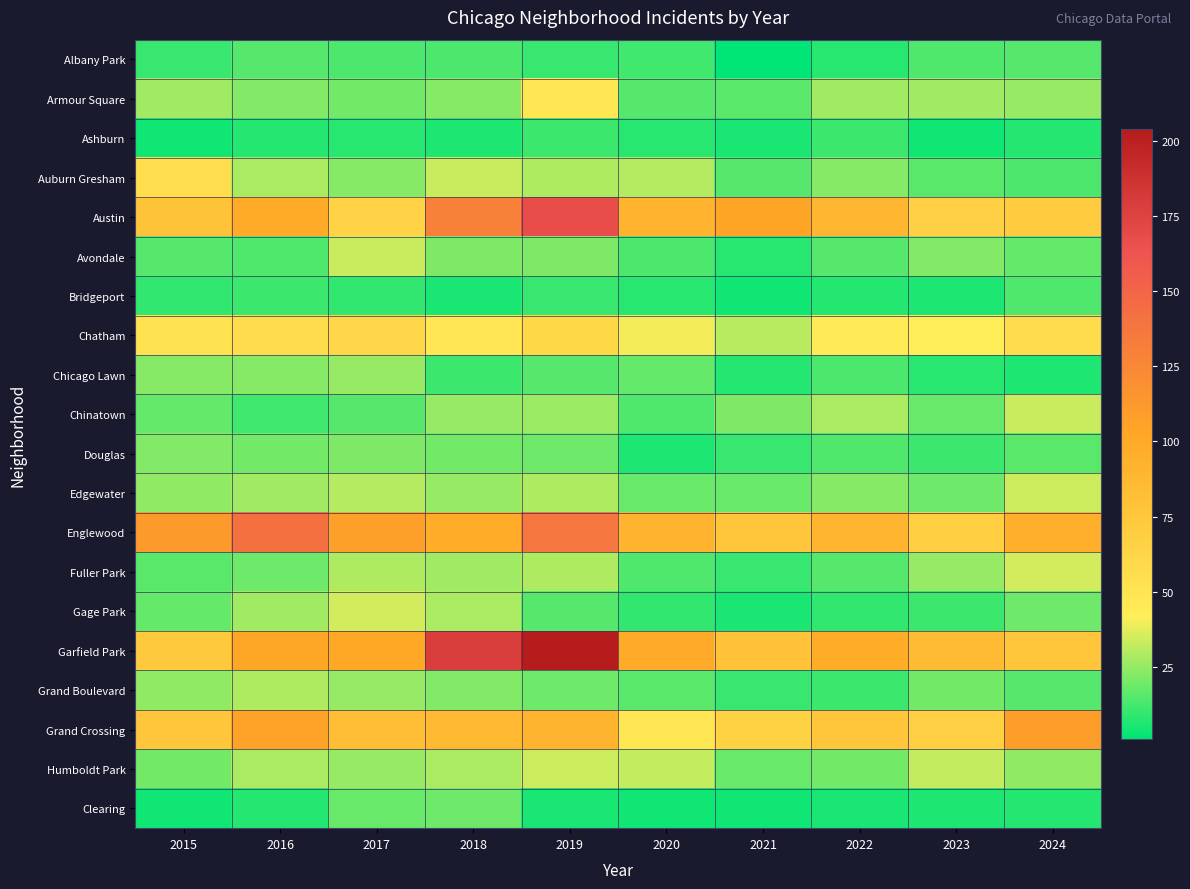

Rank the series at 2015 from lowest to highest value.

Ashburn, Clearing, Bridgeport, Albany Park, Avondale, Fuller Park, Chinatown, Gage Park, Humboldt Park, Douglas, Chicago Lawn, Edgewater, Grand Boulevard, Armour Square, Chatham, Auburn Gresham, Garfield Park, Grand Crossing, Austin, Englewood